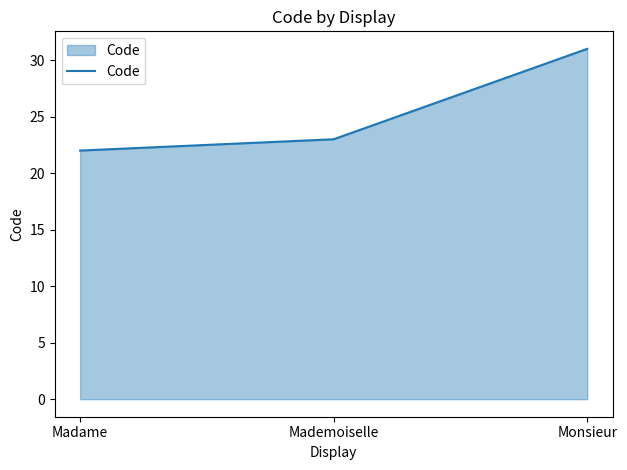

What is the smallest value displayed?

22